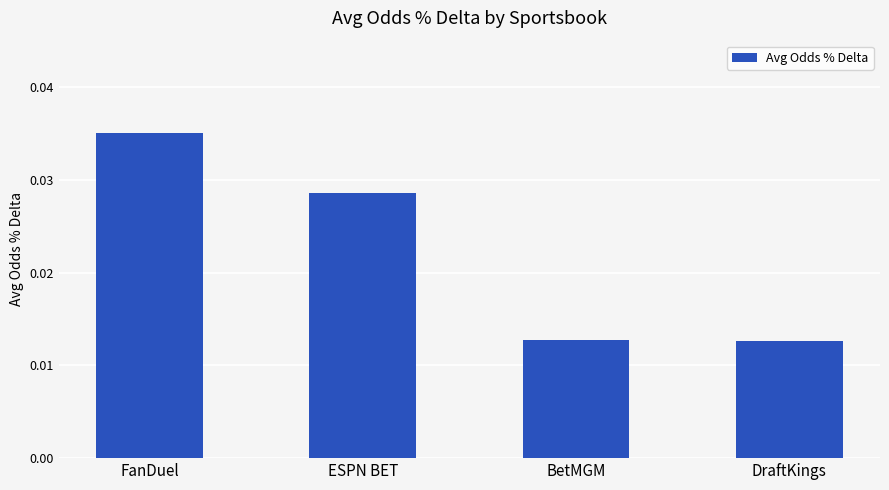

The value at FanDuel is 0.1. True or false?

False